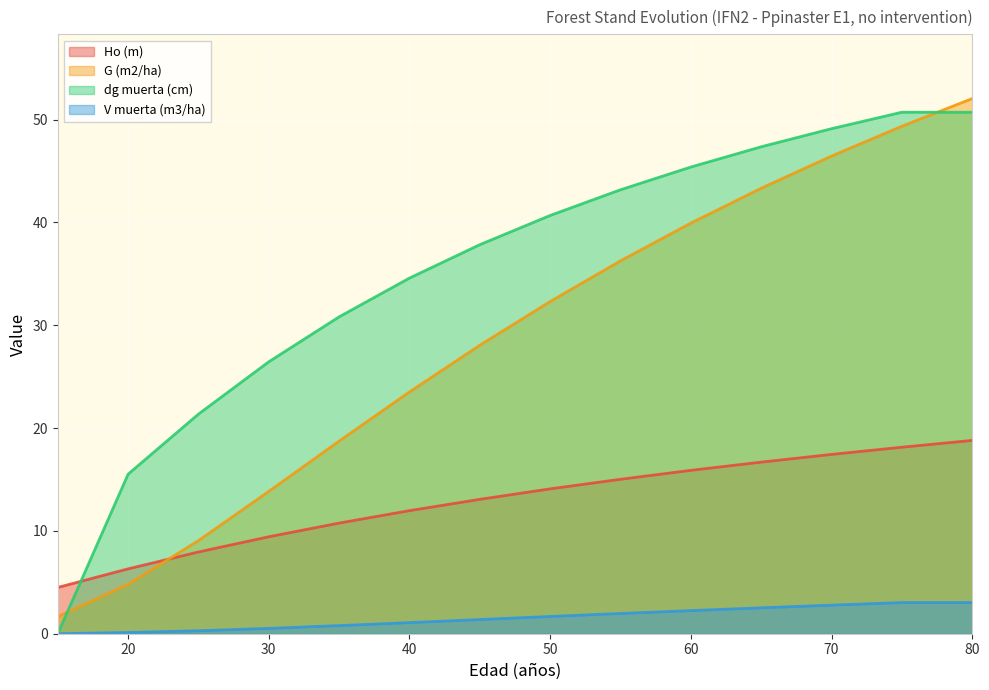

True or false: Ho (m) has more than 0 interior local peaks.

False